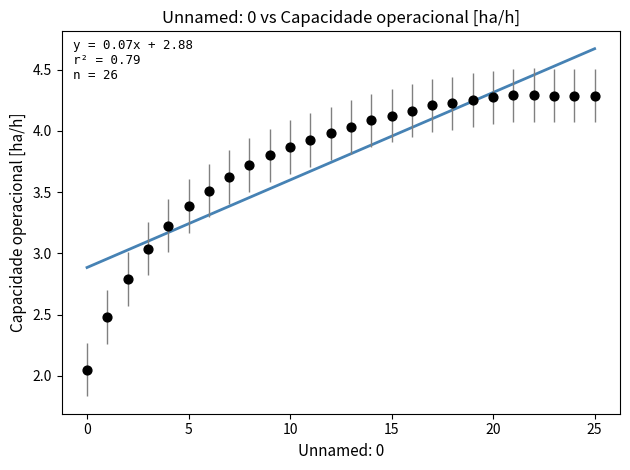

What is the range of Y values (max minus min)?

2.2